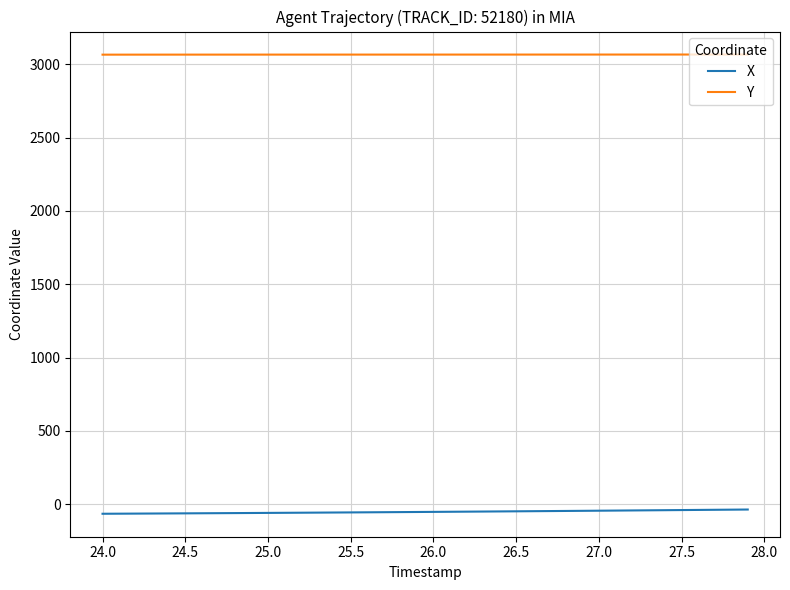

True or false: X and Y cross at least once.

False